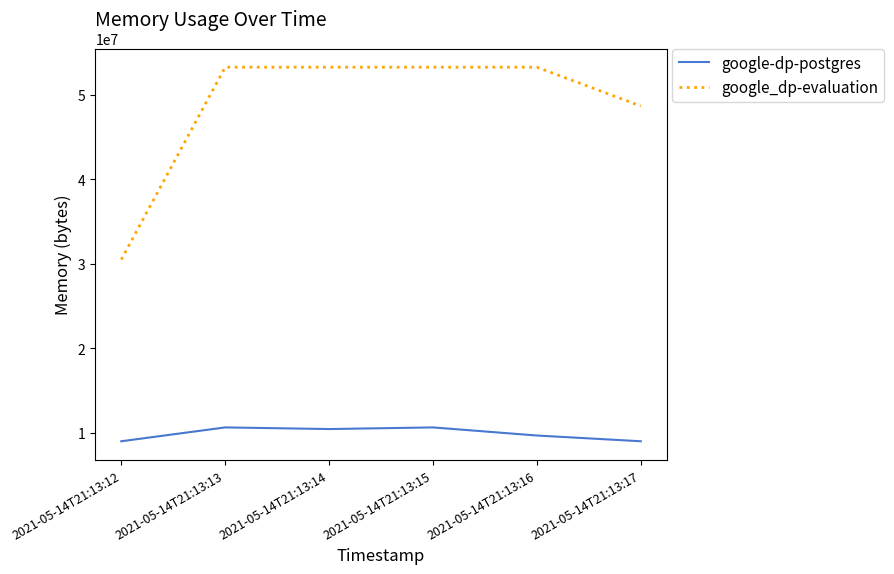

True or false: google-dp-postgres and google_dp-evaluation intersect in this chart.

False